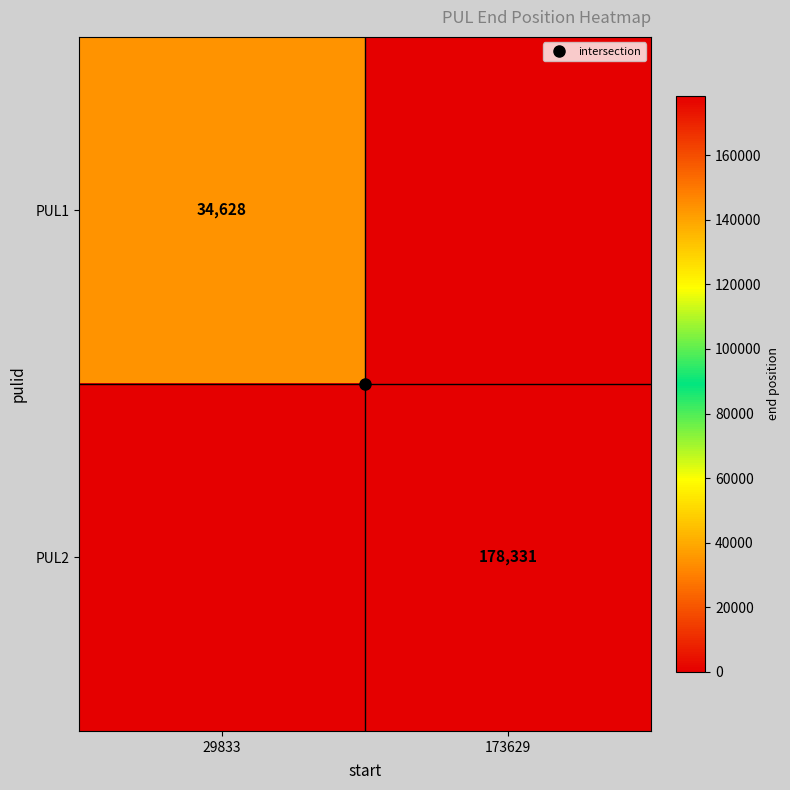

At how many categories does at least one series exceed 81849?

1